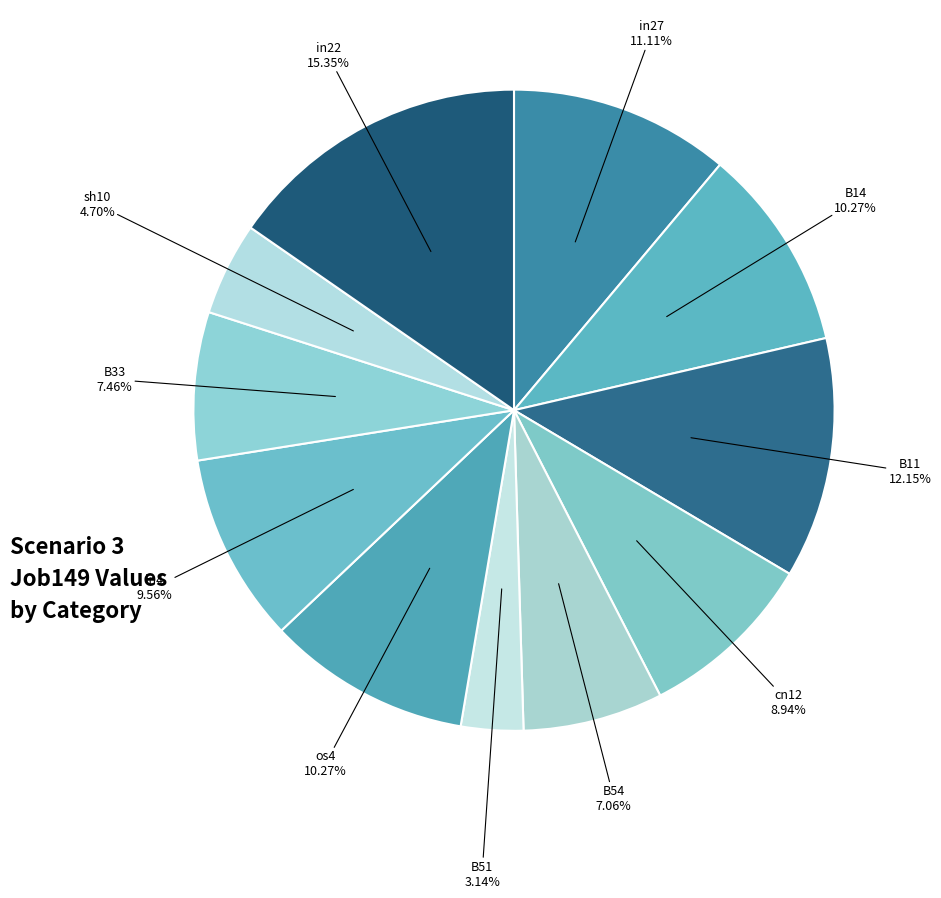

How many slices are in this pie chart?

11